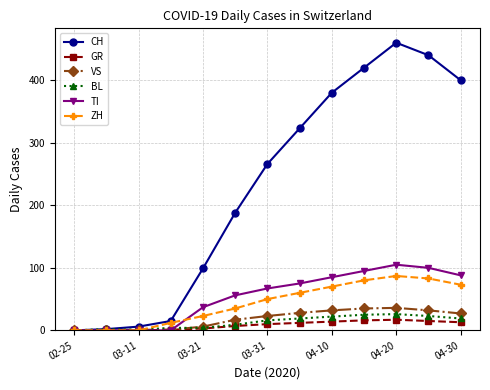

Which series has the largest range (max minus min)?

CH